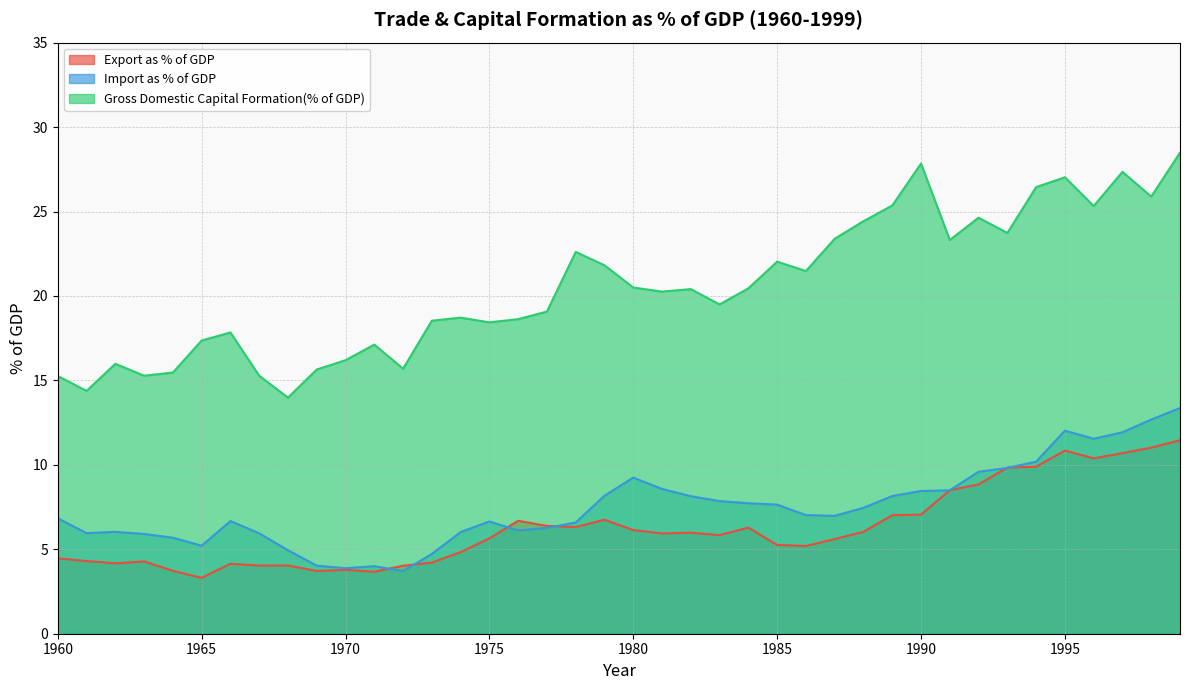

At 1972, list the series in order from largest to smallest.

Gross Domestic Capital Formation(% of GDP), Export as % of GDP, Import as % of GDP